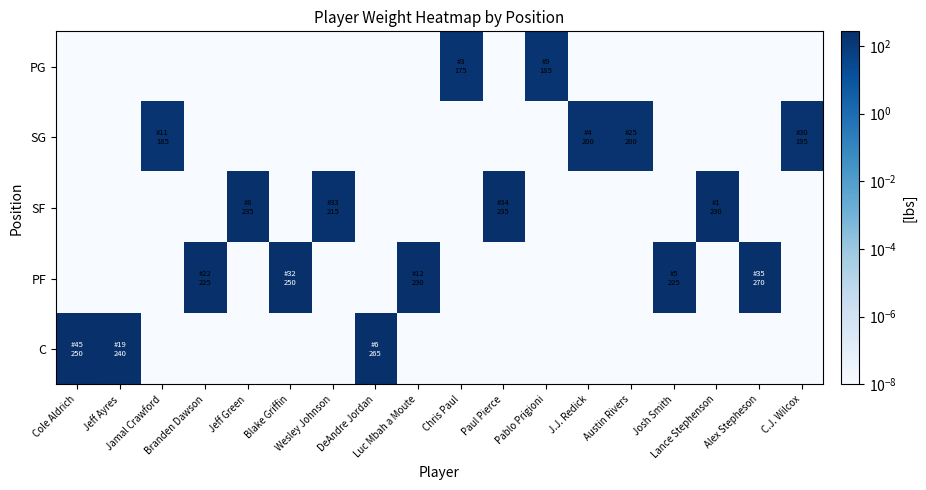

What is the total value across all series at C.J. Wilcox?

195.0